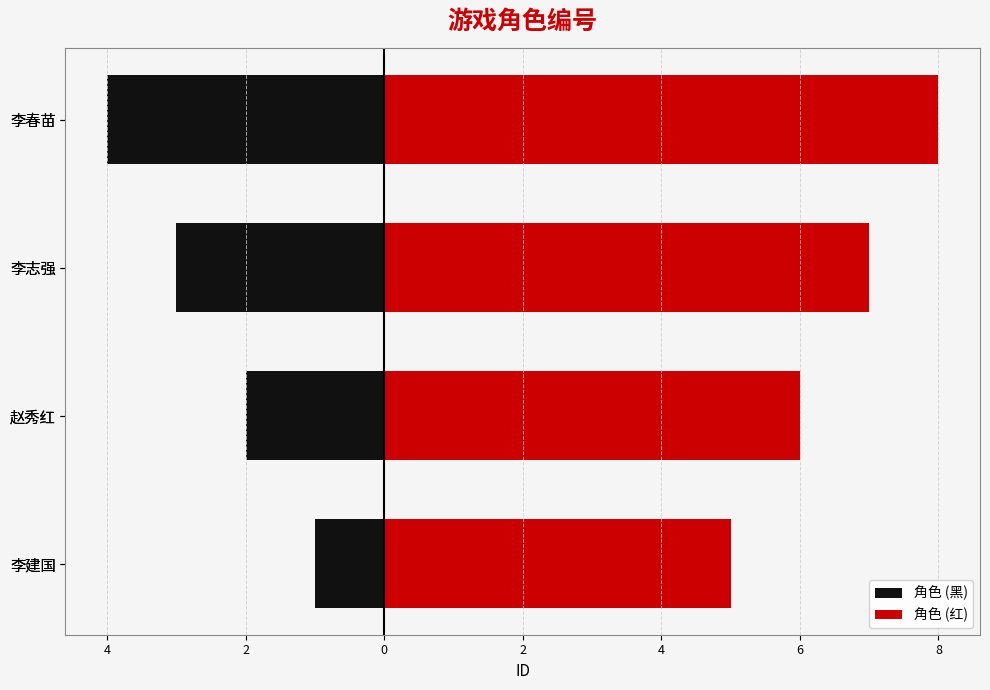

What is the spread (max minus min) of values at 李建国?

6